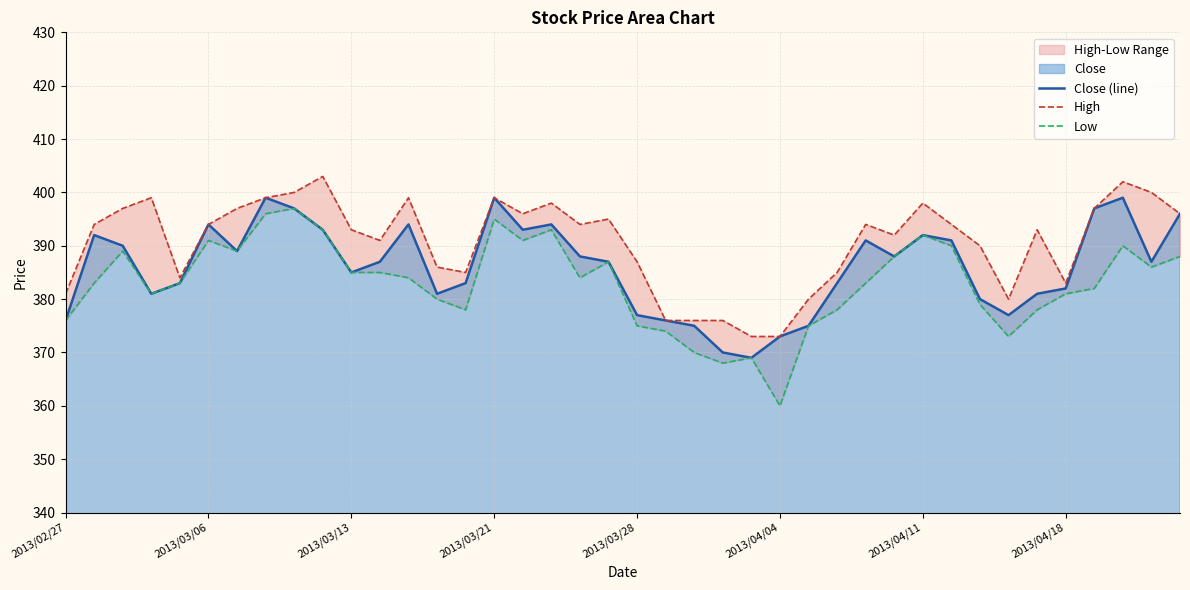

True or false: Close (line) has a value of 130 at 2013/03/28.

False